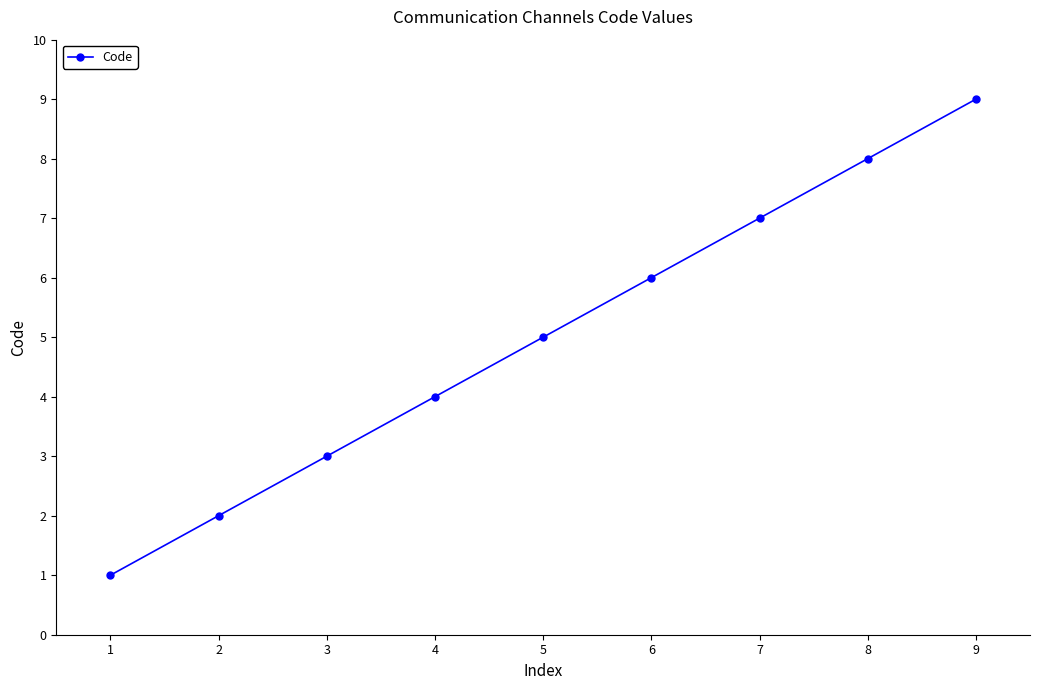

The chart shows a value of 2 at 2. True or false?

True